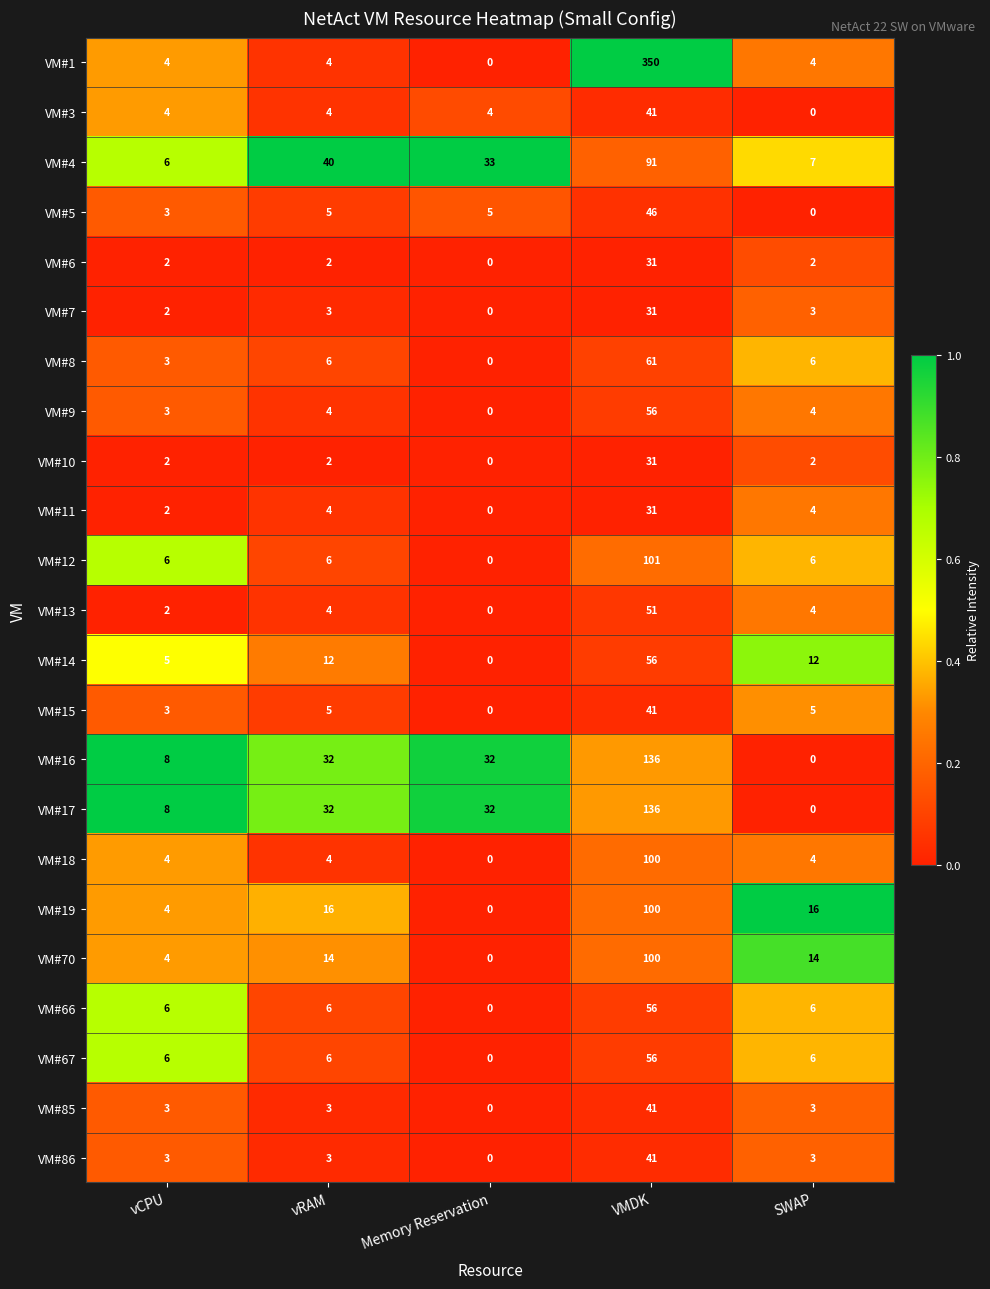

At how many categories does at least one series exceed 0?

5